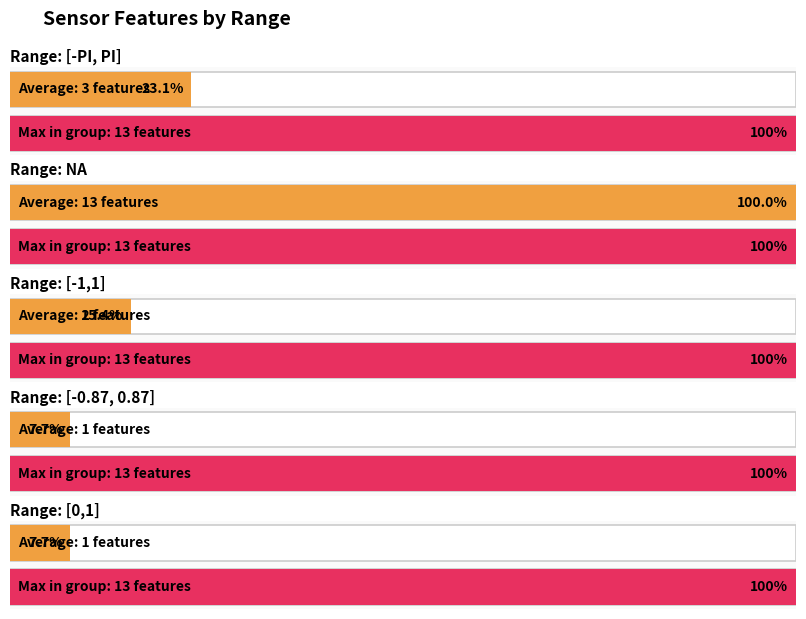

What is the value of the 8th bar from the left?

3